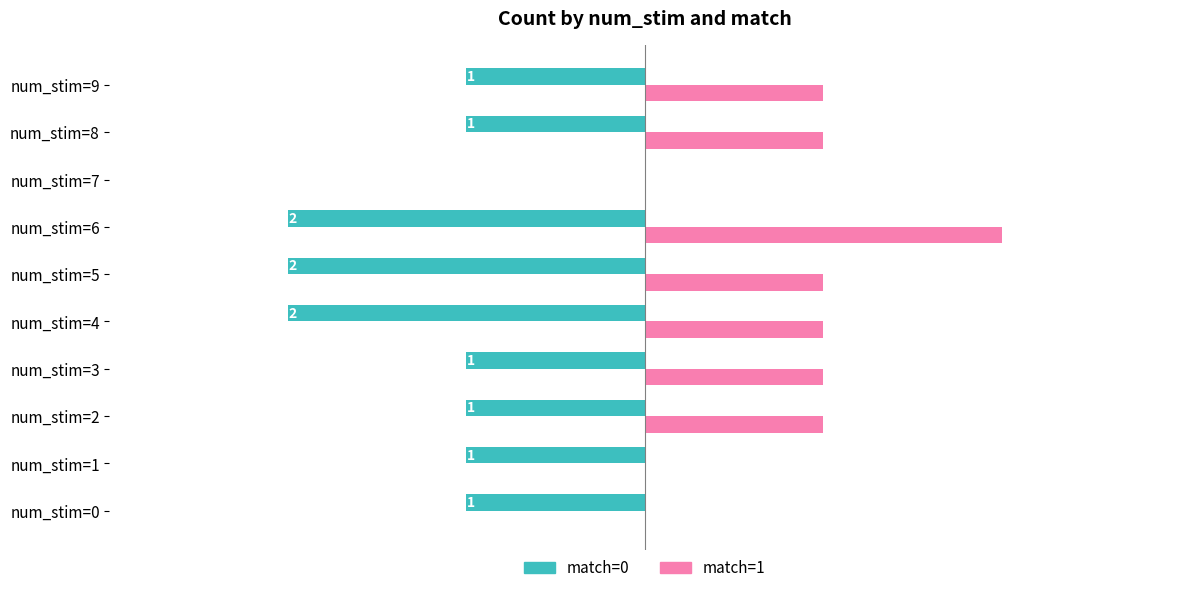

Is the value of match=1 at num_stim=4 greater than the value of match=0 at num_stim=7?

Yes